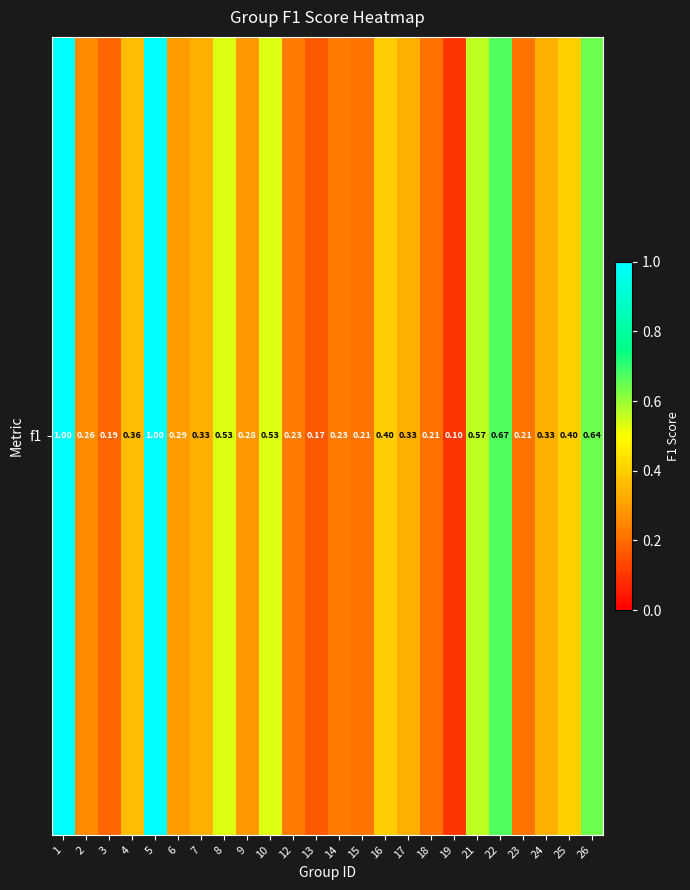

Rank the categories by value from highest to lowest.

1, 5, 22, 26, 21, 8, 10, 25, 16, 4, 7, 17, 24, 6, 9, 2, 12, 14, 15, 23, 18, 3, 13, 19